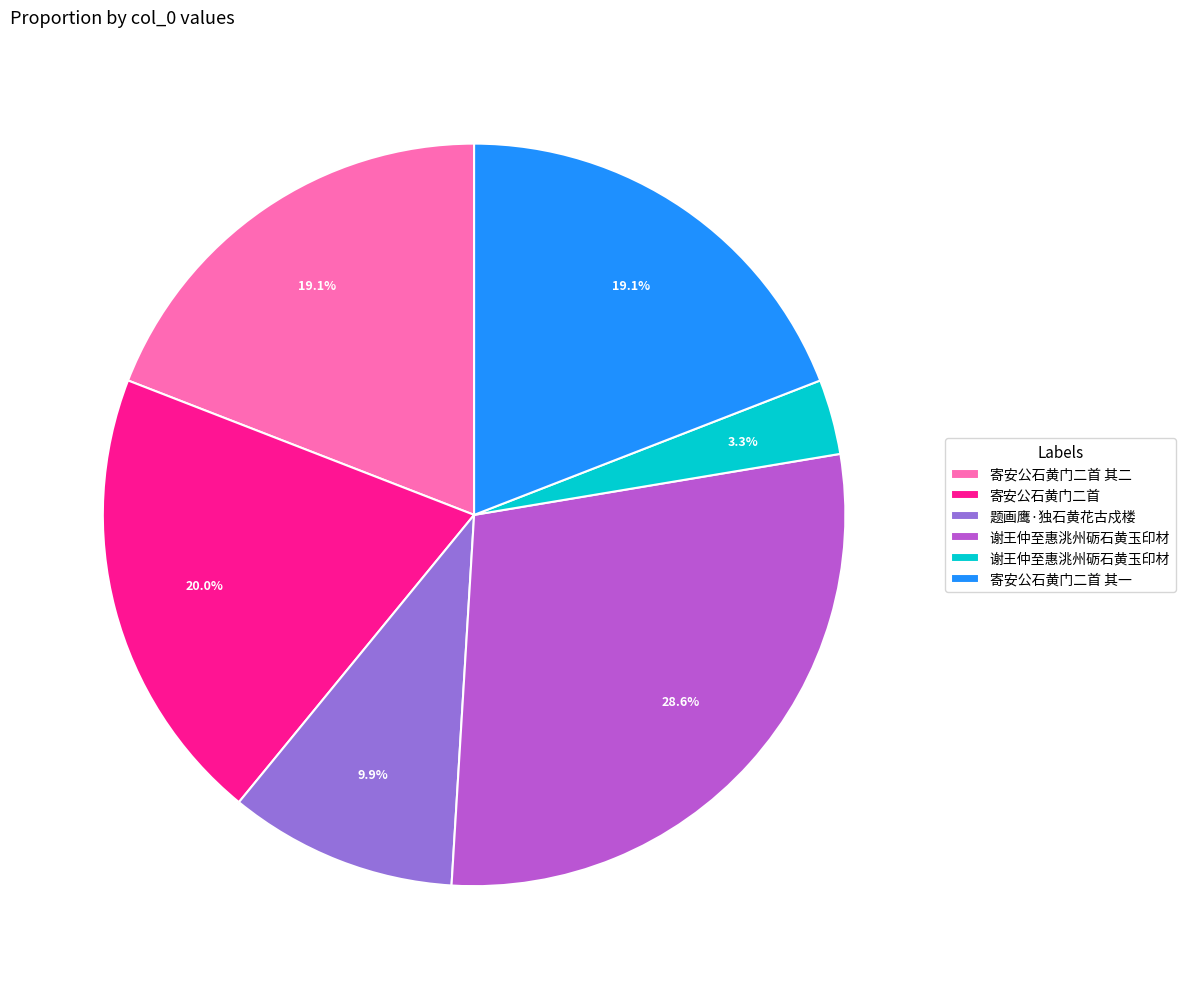

Does any single category account for the majority?

No